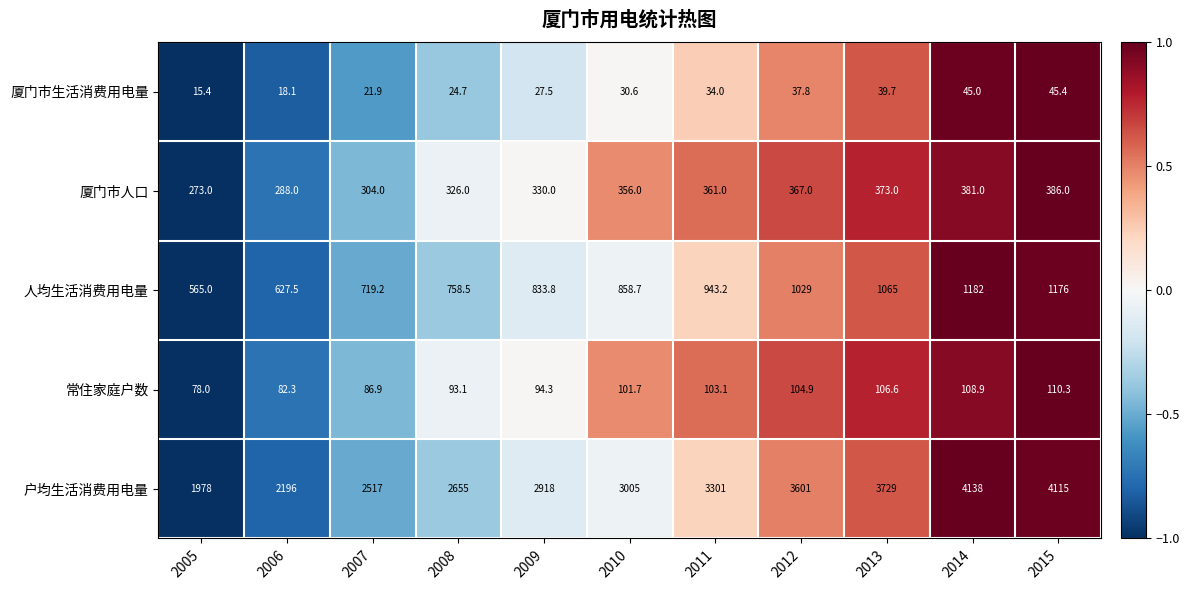

Is the value of 常住家庭户数 at 2014 greater than the value of 厦门市生活消费用电量 at 2010?

Yes